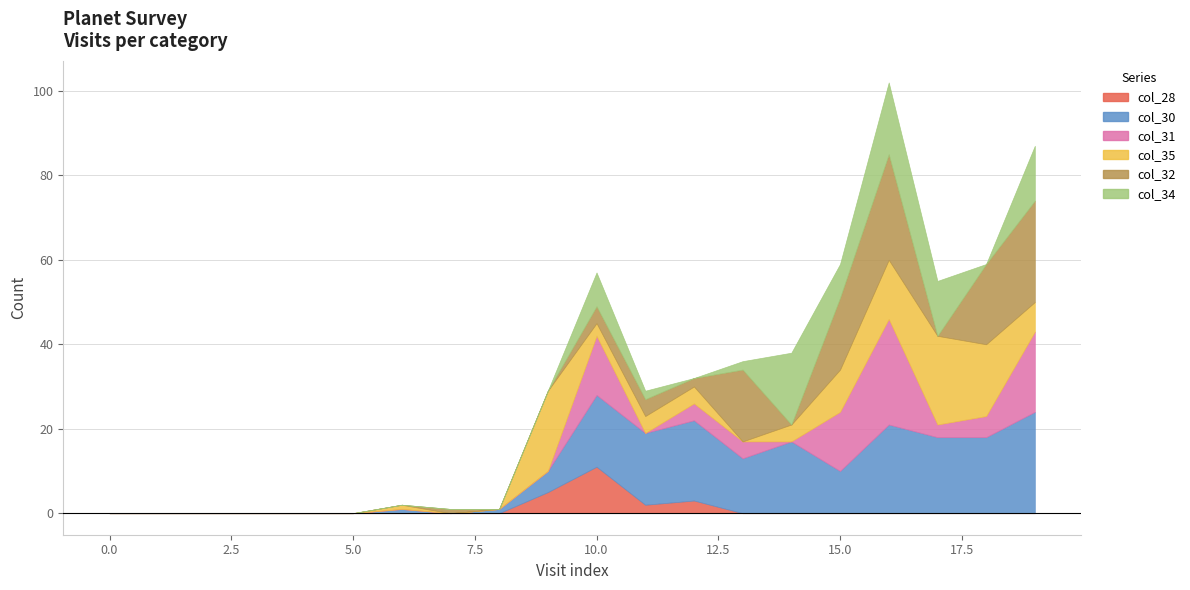

What is the maximum value for col_34?

17